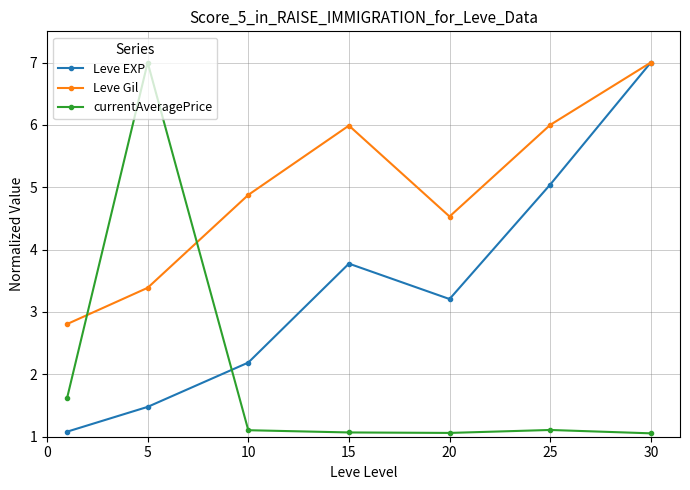

How many series are shown in this chart?

3